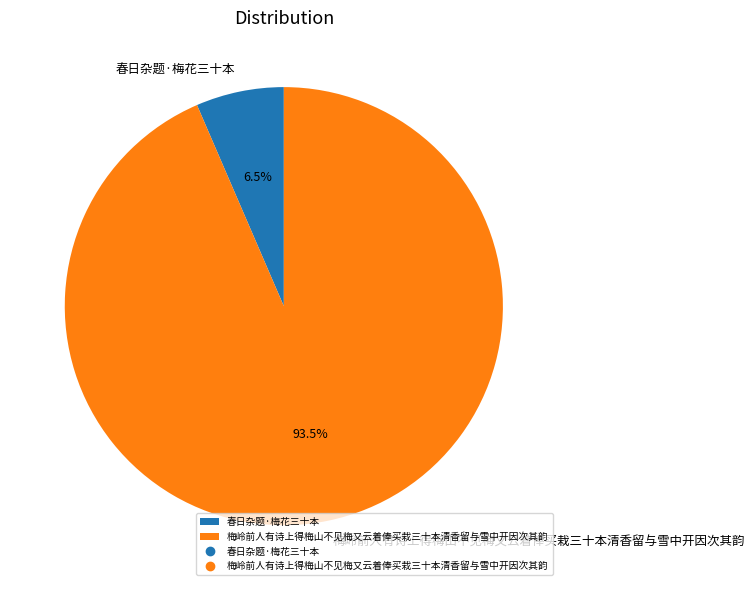

How many segments does this pie chart have?

2